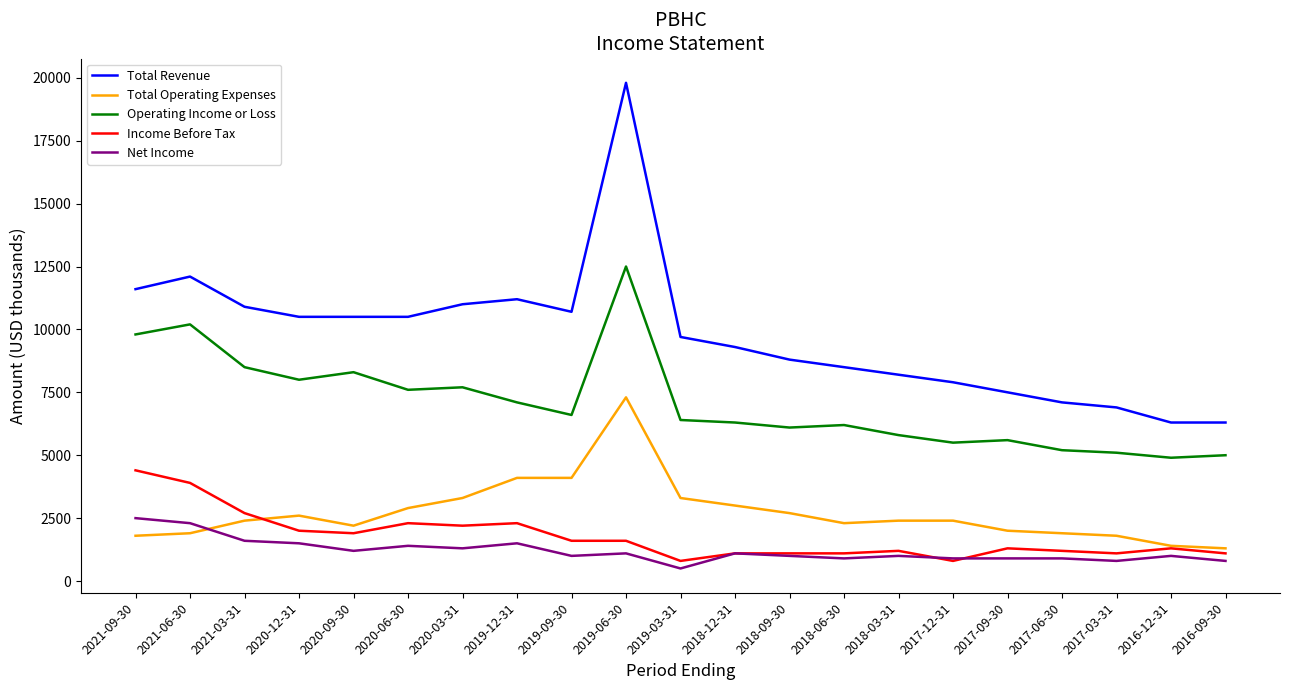

What is the approximate value of Net Income at 2020-03-31, to the nearest 100?

1300